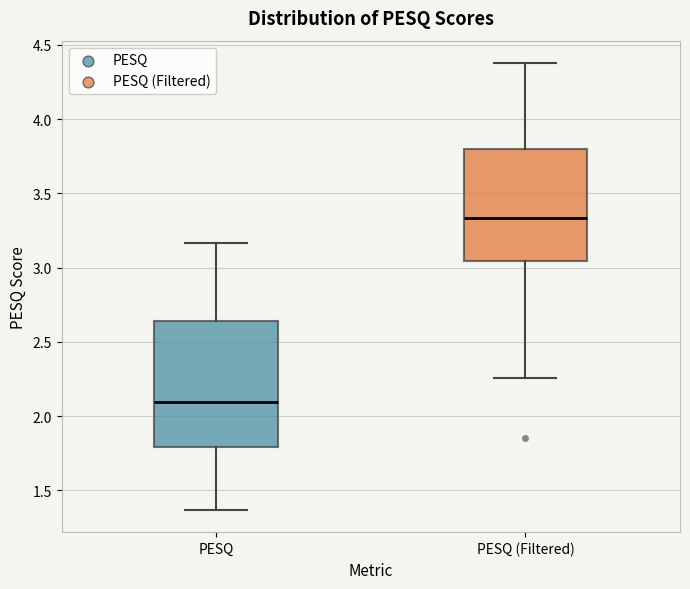

Where is the lower edge of the box for PESQ on the y-axis? The values are not printed on the chart, so give them approximately, as read against the axis.

1.80